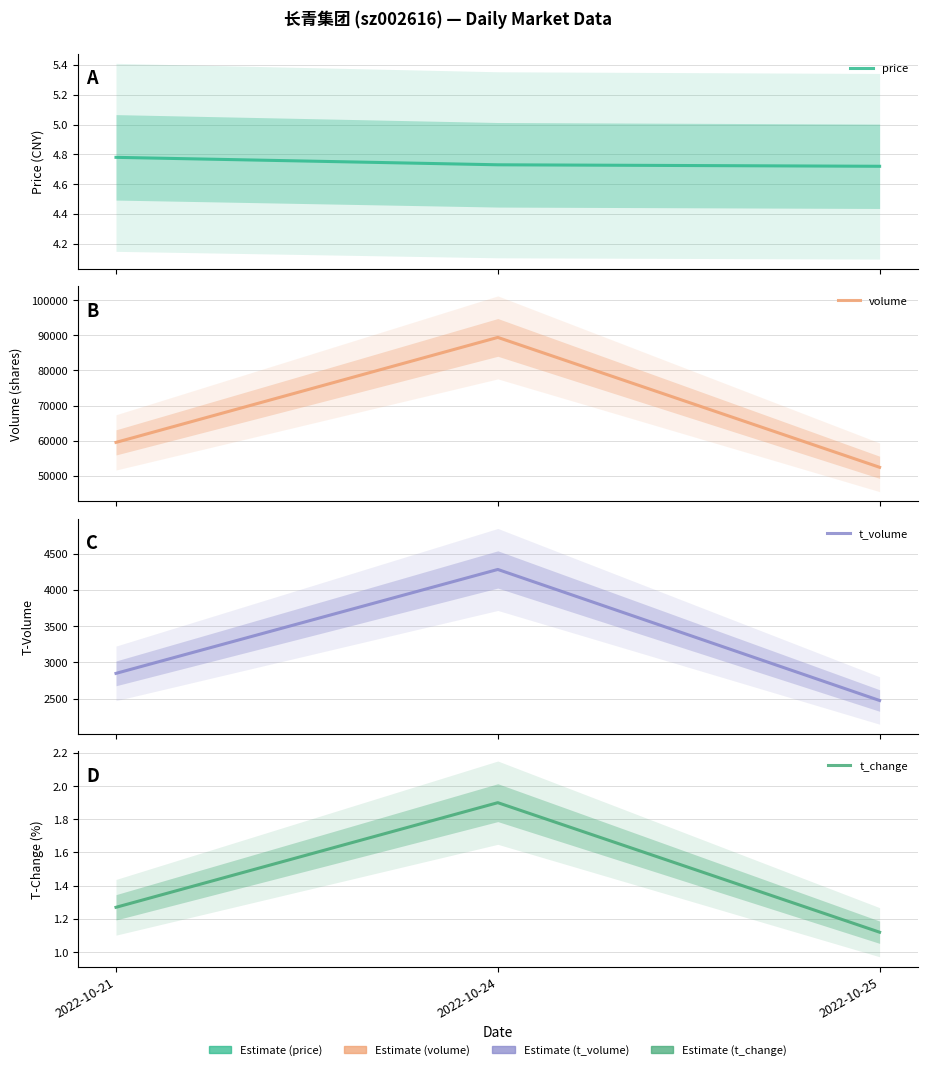

At which category is the sum across all series the highest?

2022-10-24